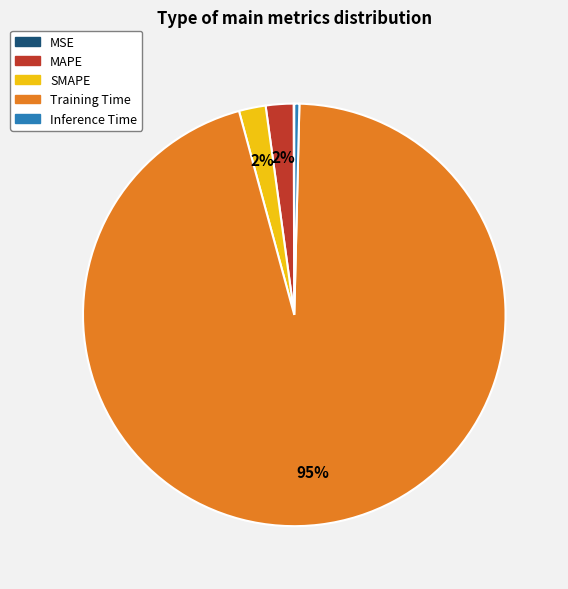

Is the sum of SMAPE and Training Time greater than half?

Yes